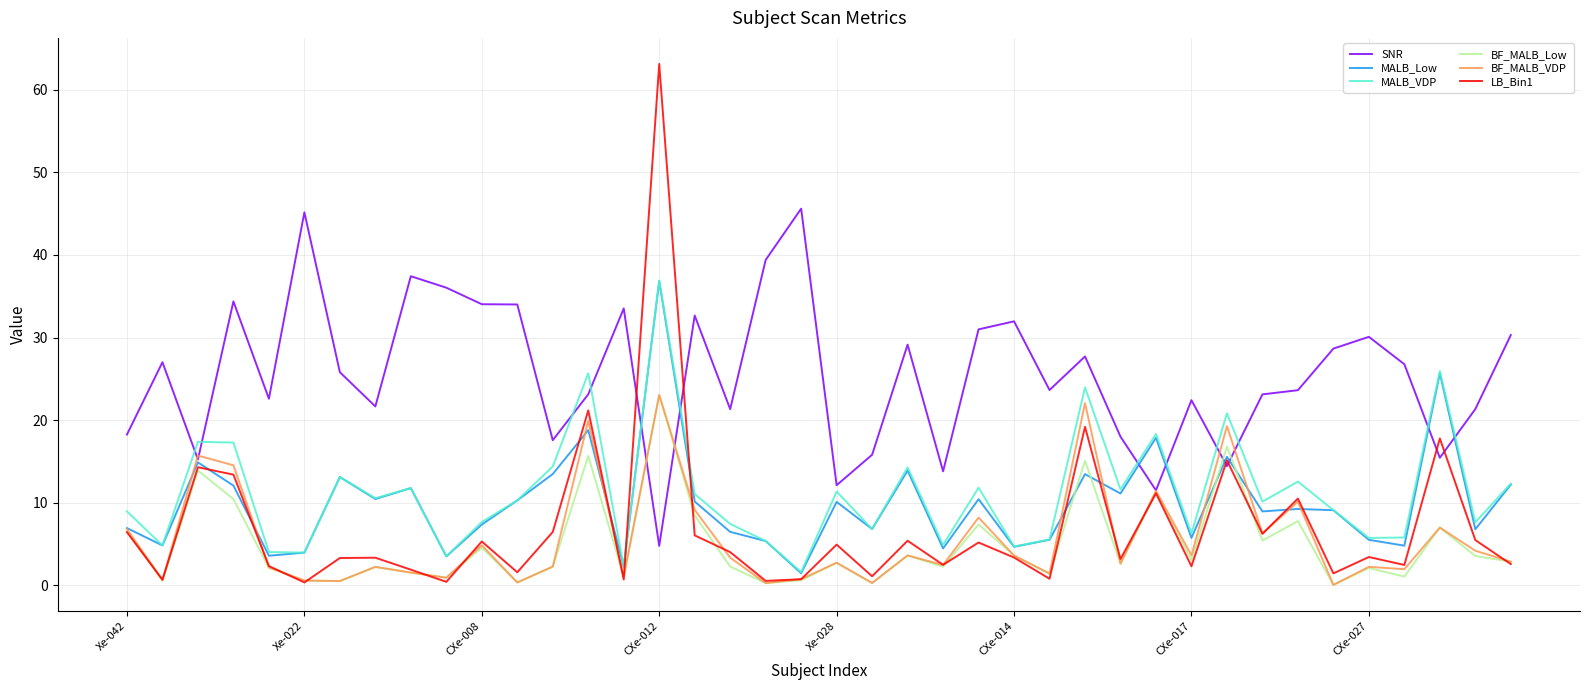

True or false: SNR and BF_MALB_VDP cross at least once.

True